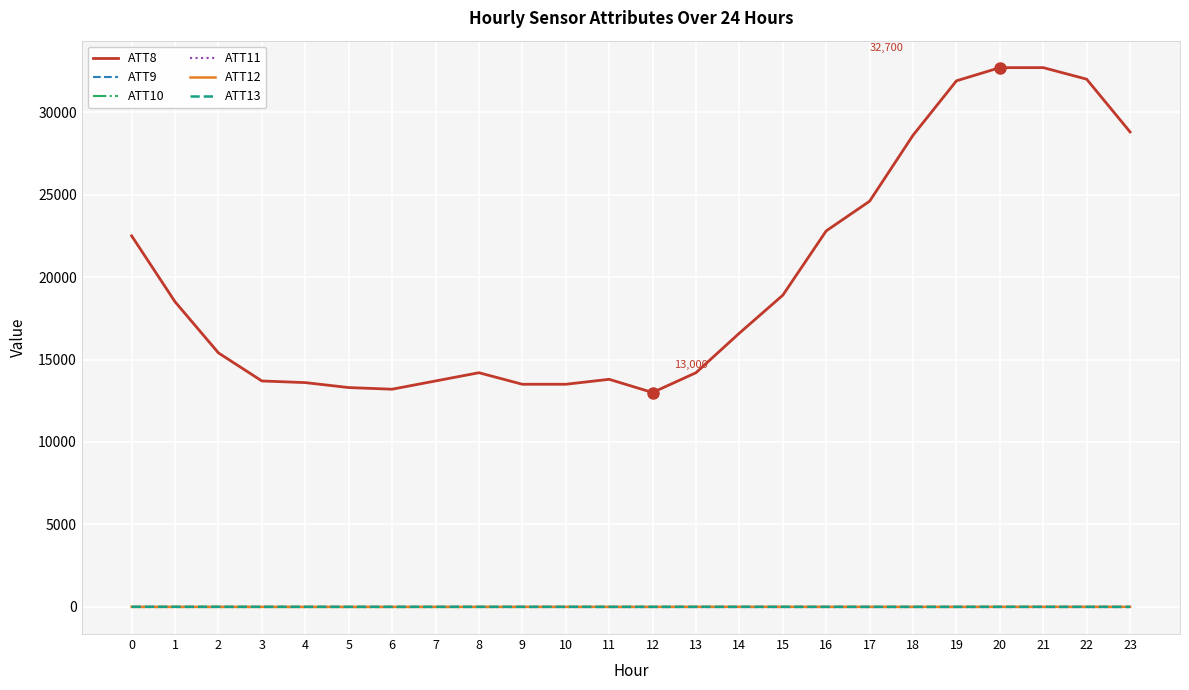

Is the value of ATT12 at 5 greater than the value of ATT10 at 6?

Yes